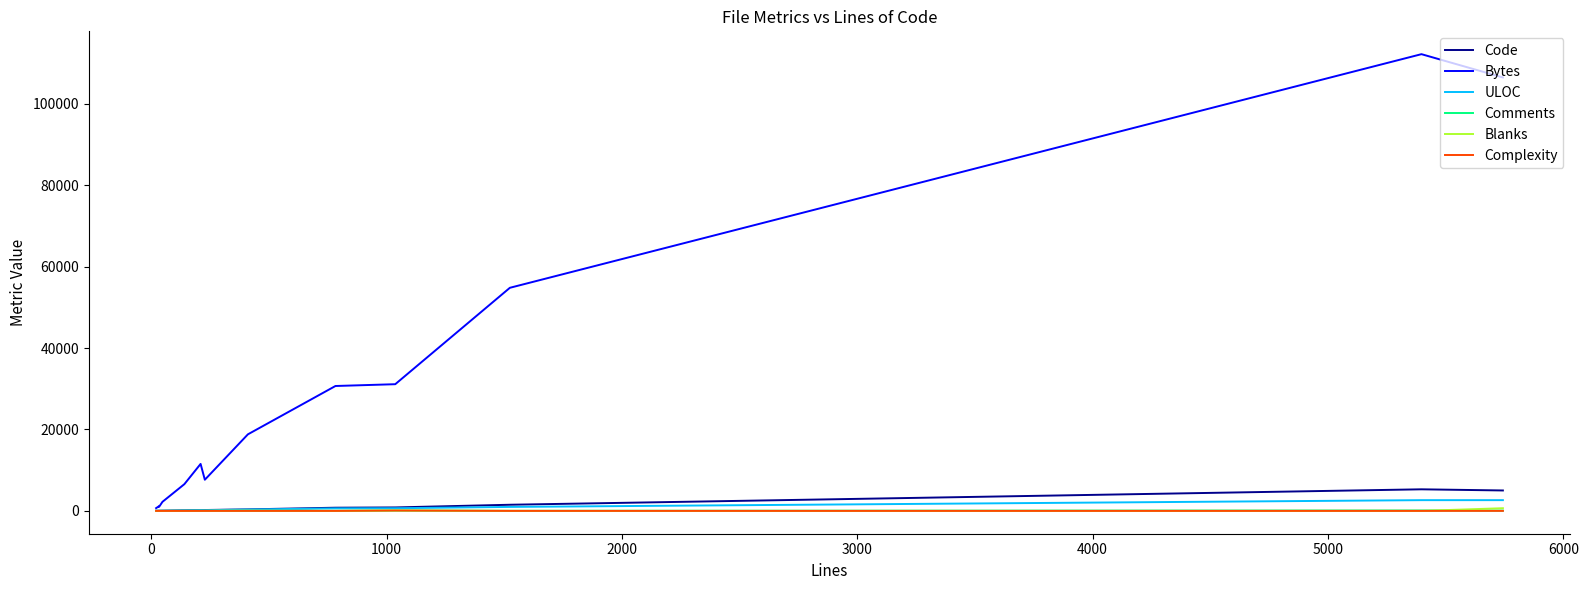

What is the average value of the Complexity series?

7